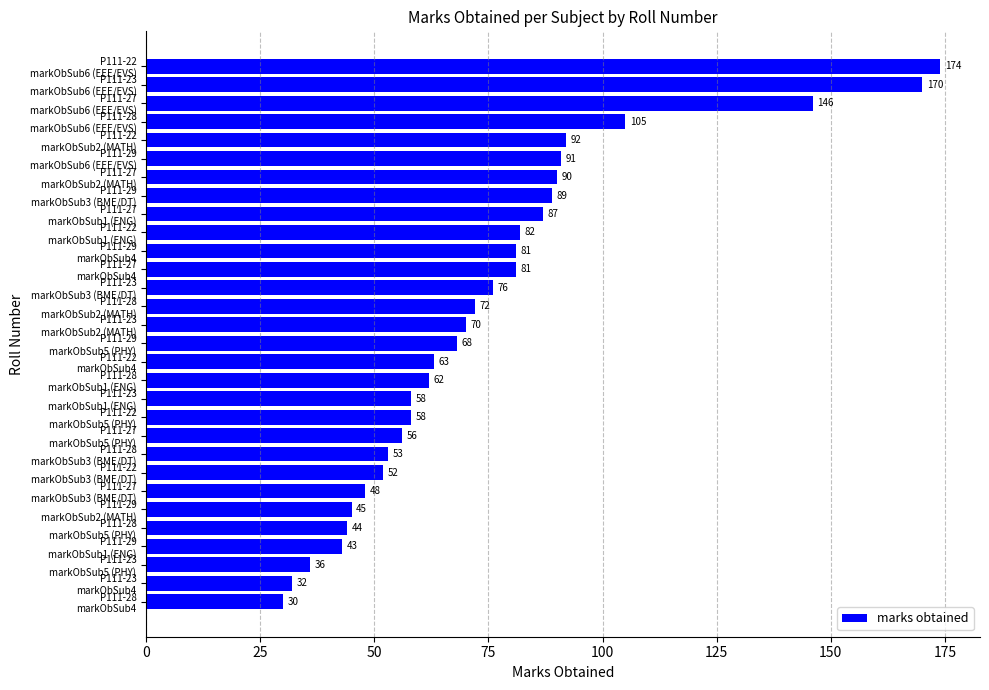

How many data points does each series have?

30